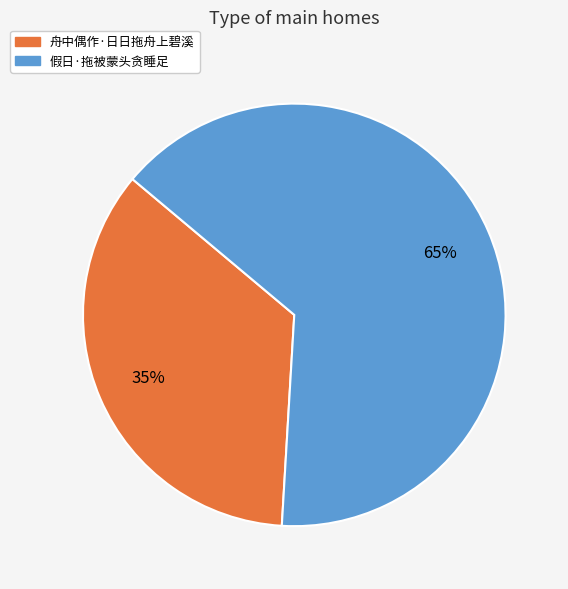

To the nearest percent, what is the combined percentage of 舟中偶作·日日拖舟上碧溪 and 假日·拖被蒙头贪睡足?

100%